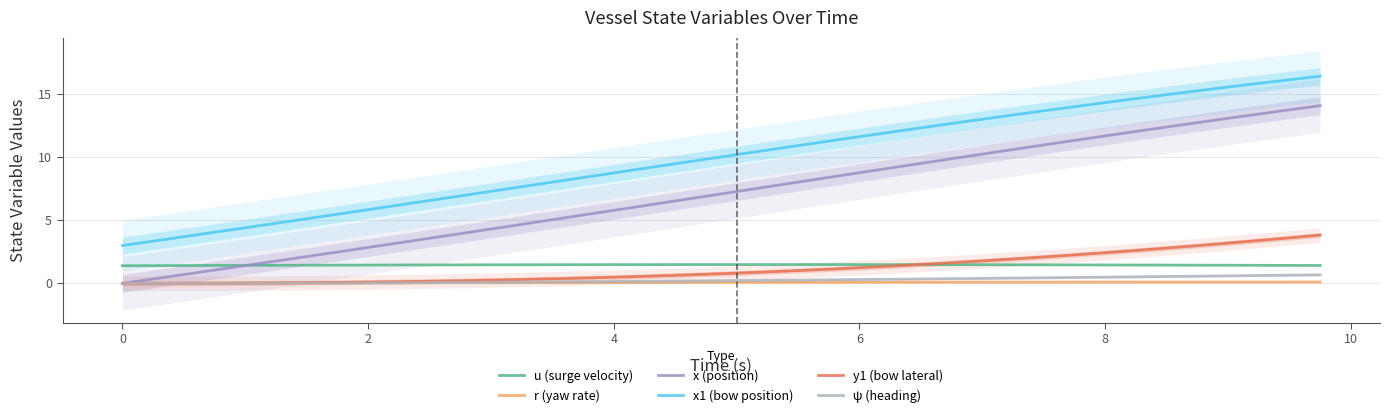

How many data points does each series have?

40